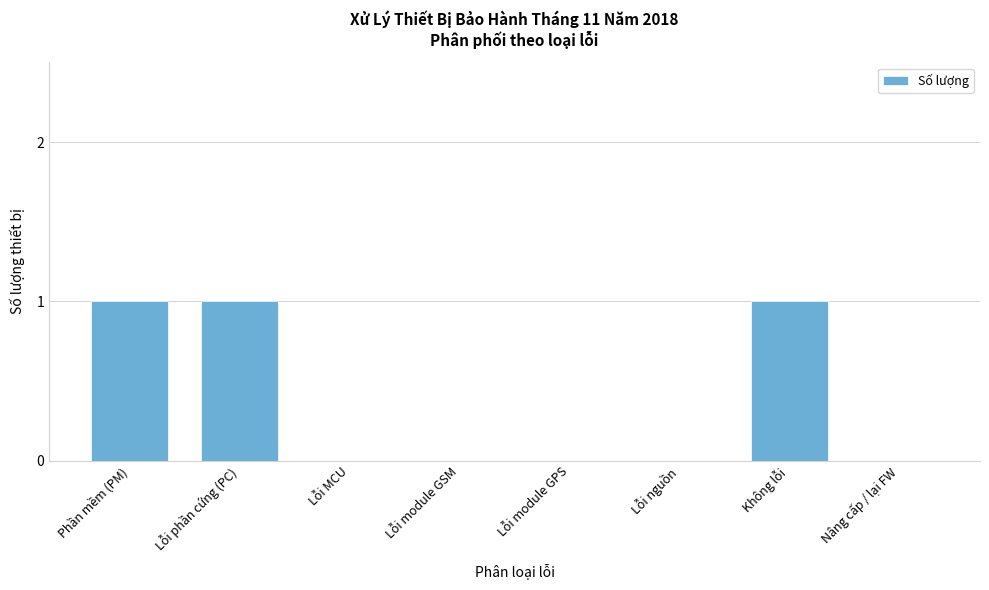

Reading left to right, extract all data points from this chart.

Phần mềm (PM)=1	Lỗi phần cứng (PC)=1	Lỗi MCU=0	Lỗi module GSM=0	Lỗi module GPS=0	Lỗi nguồn=0	Không lỗi=1	Nâng cấp / lại FW=0